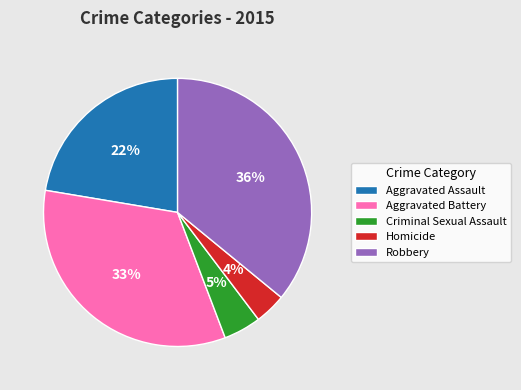

Which slice is the largest?

Robbery